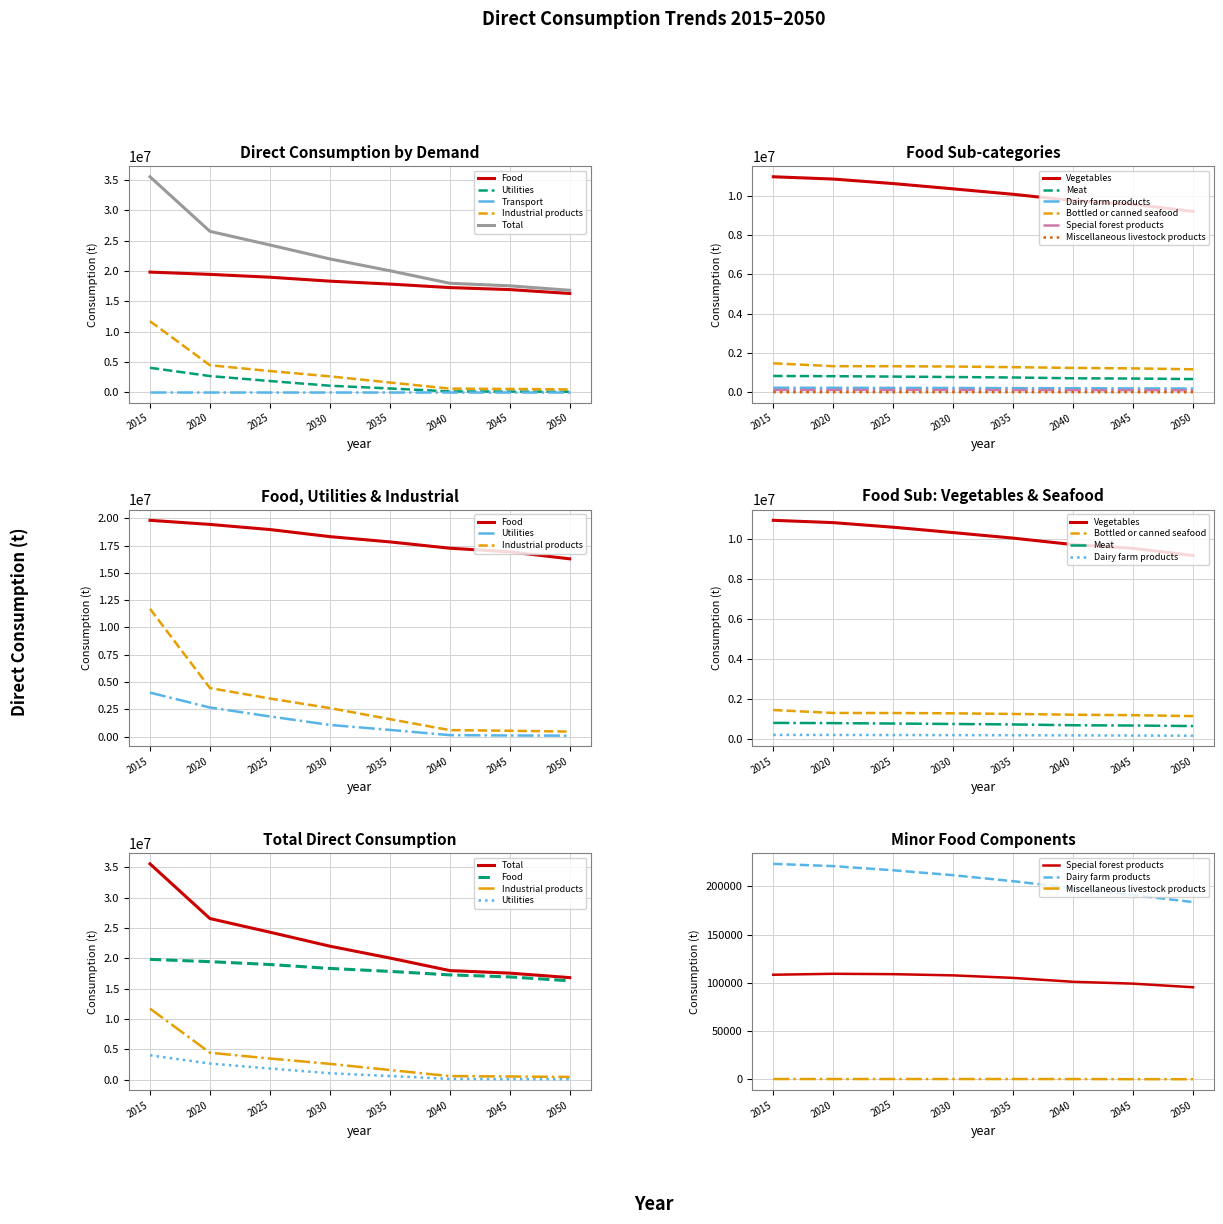

Reading left to right, what are all the values shown in this chart?

Food: 19816632.4	19439932.8	18970156.4	18320868.0	17837832.2	17259170.1	16926311.4	16285966.3
Utilities: 4022539.4	2656574.5	1837326.2	1061220.8	606865.8	124160.3	95201.5	74929.4
Transport: 0.4	0.3	0.3	0.3	0.3	0.2	0.2	0.2
Industrial products: 11709181.1	4441306.2	3483708.6	2605773.0	1592845.3	585977.3	528206.7	450935.0
Total: 35548353.3	26537813.8	24291191.5	21987862.1	20037543.5	17969308.0	17549719.7	16811830.9